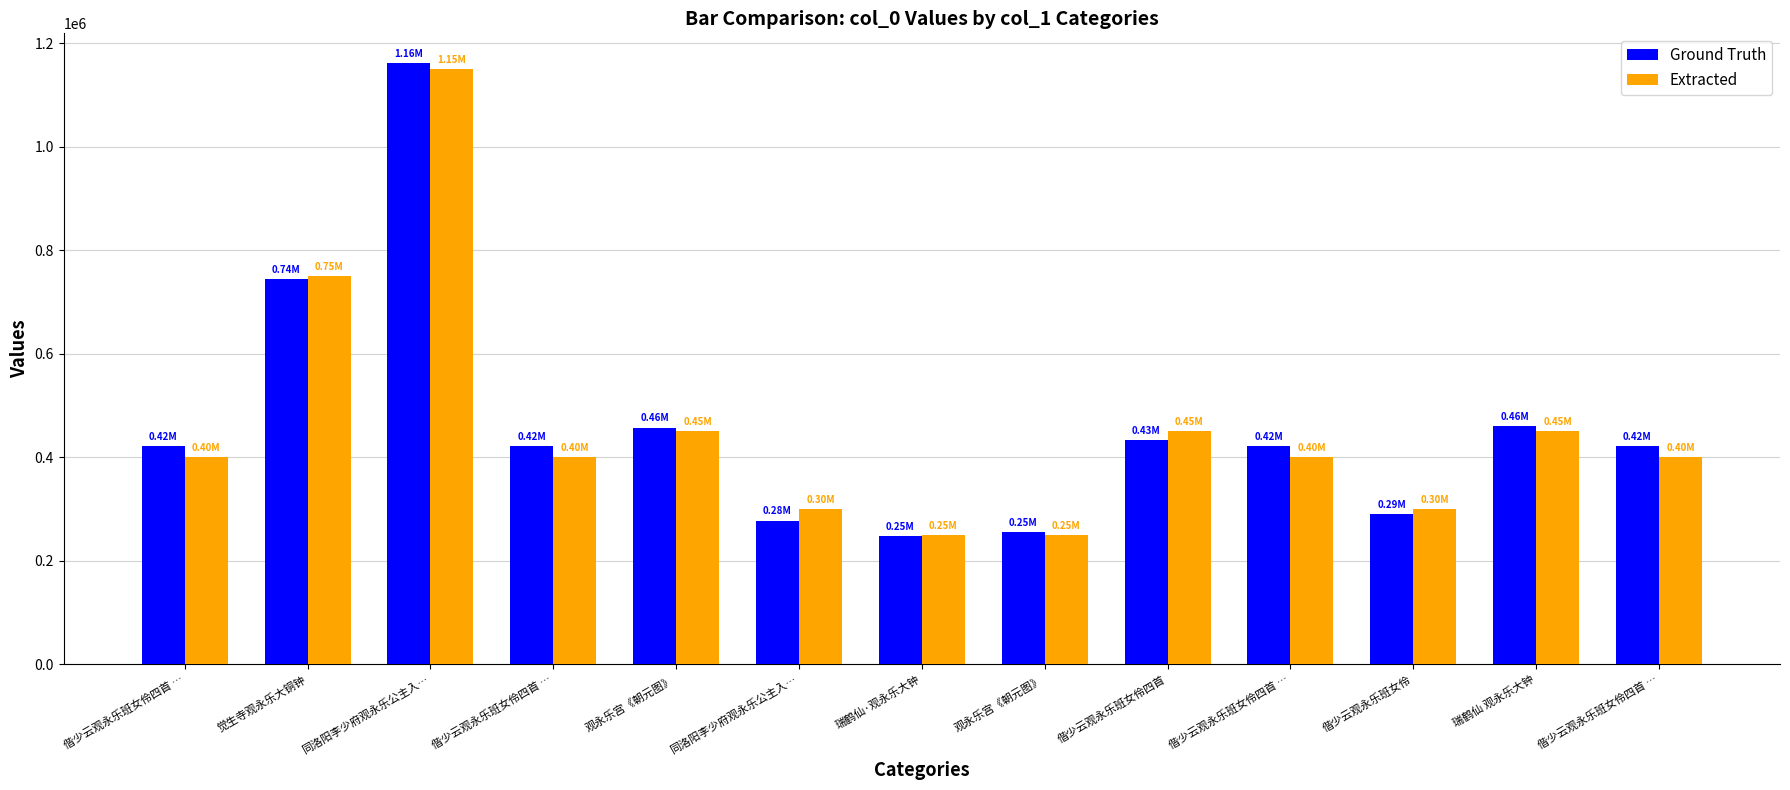

Which series has the largest total across all categories?

Ground Truth